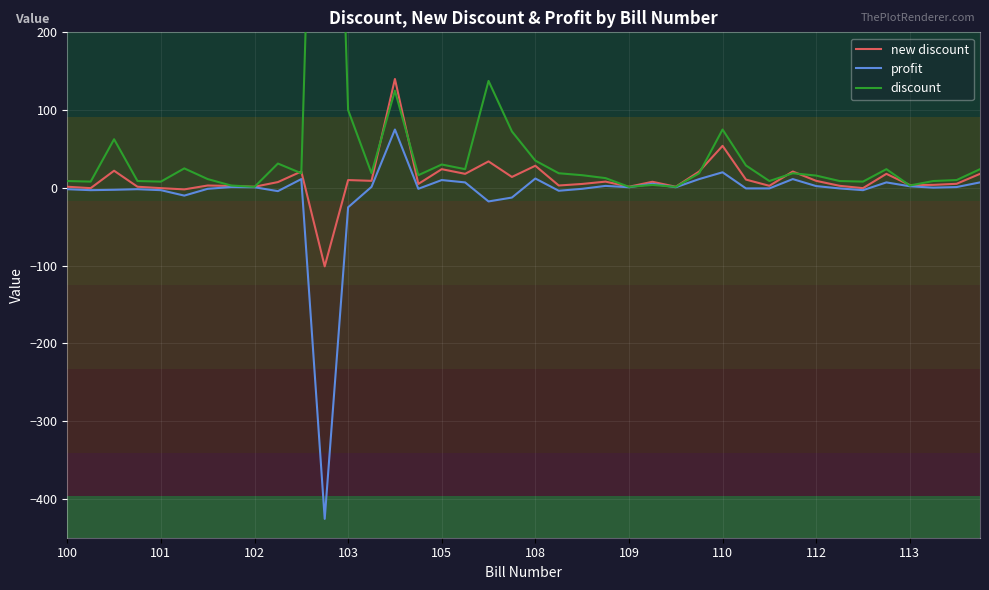

How many distinct data groups are displayed?

3